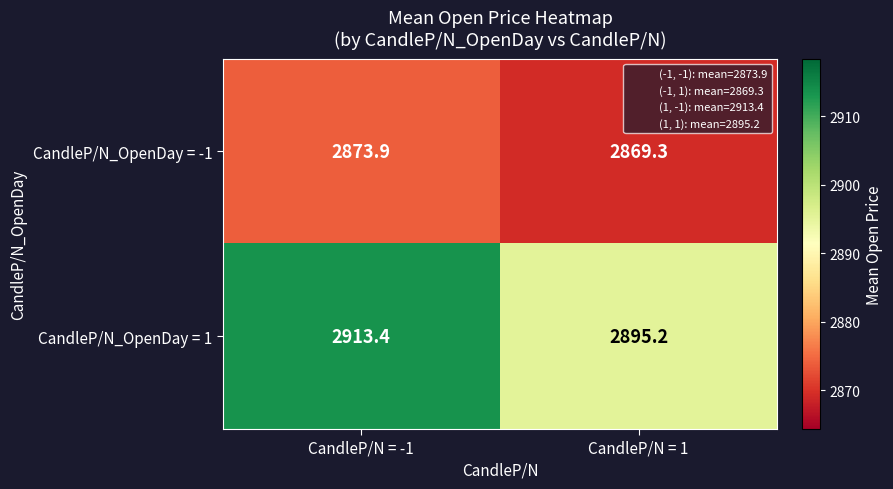

List the series in order of their overall mean, lowest first.

CandleP/N_OpenDay = -1, CandleP/N_OpenDay = 1